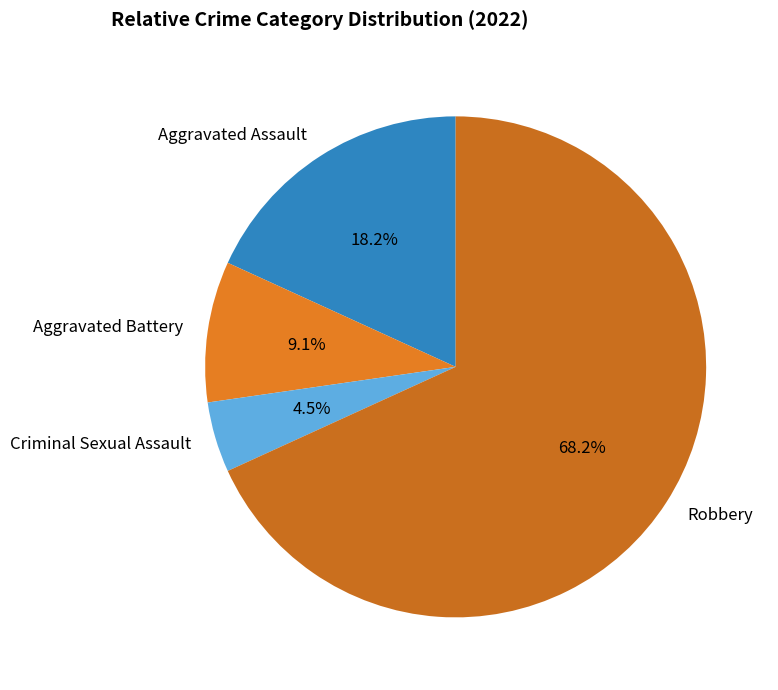

What percentage is NOT represented by Robbery?

31.8%